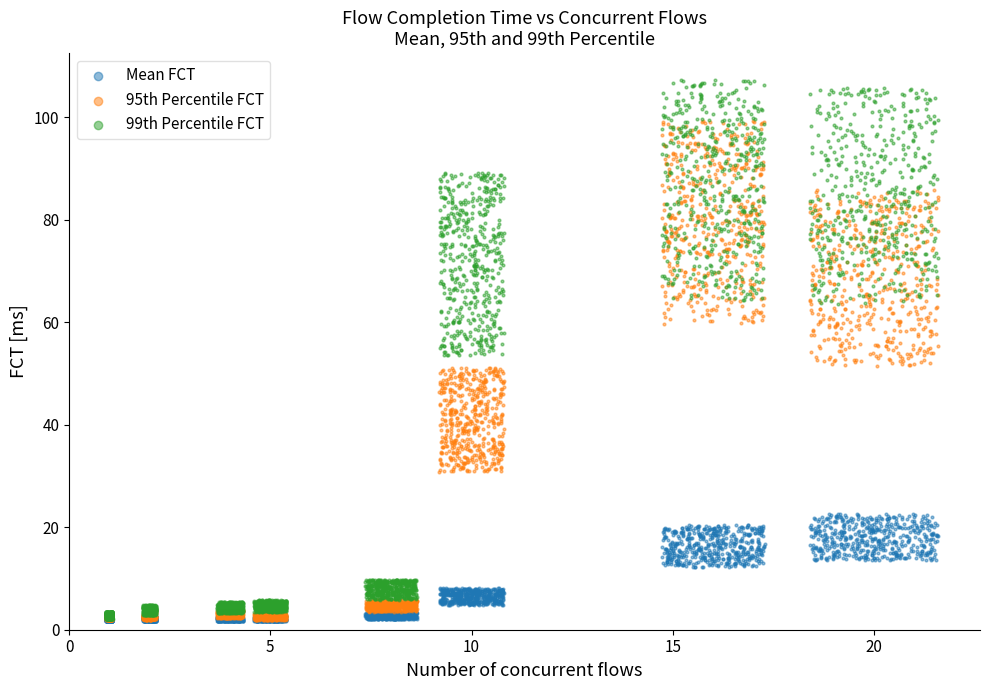

Which series has the largest Y range (max minus min)?

99th Percentile FCT